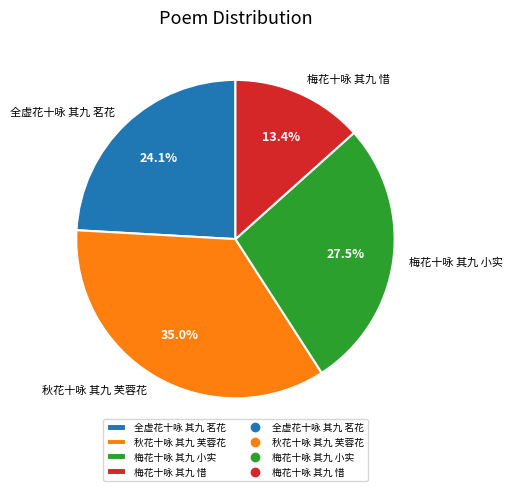

Between 梅花十咏 其九 小实 and 梅花十咏 其九 惜, which is larger?

梅花十咏 其九 小实